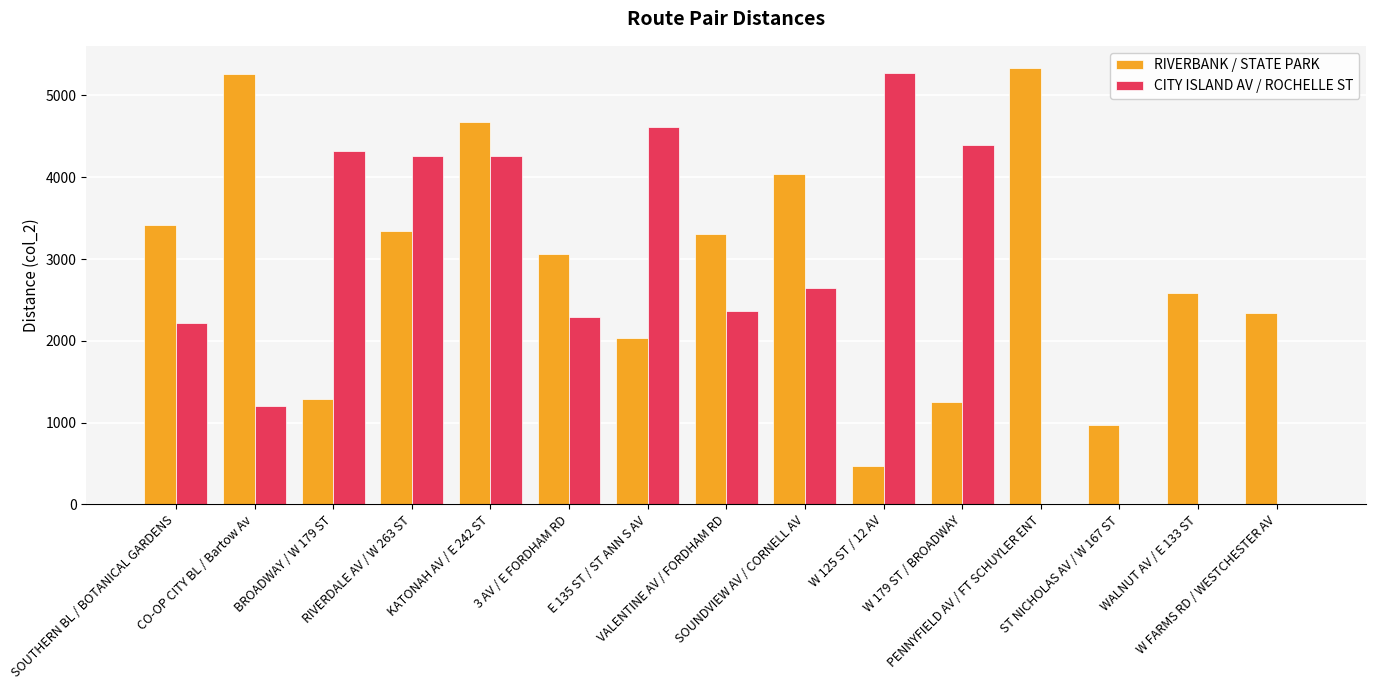

Which category has the highest value across all series?

PENNYFIELD AV / FT SCHUYLER ENT